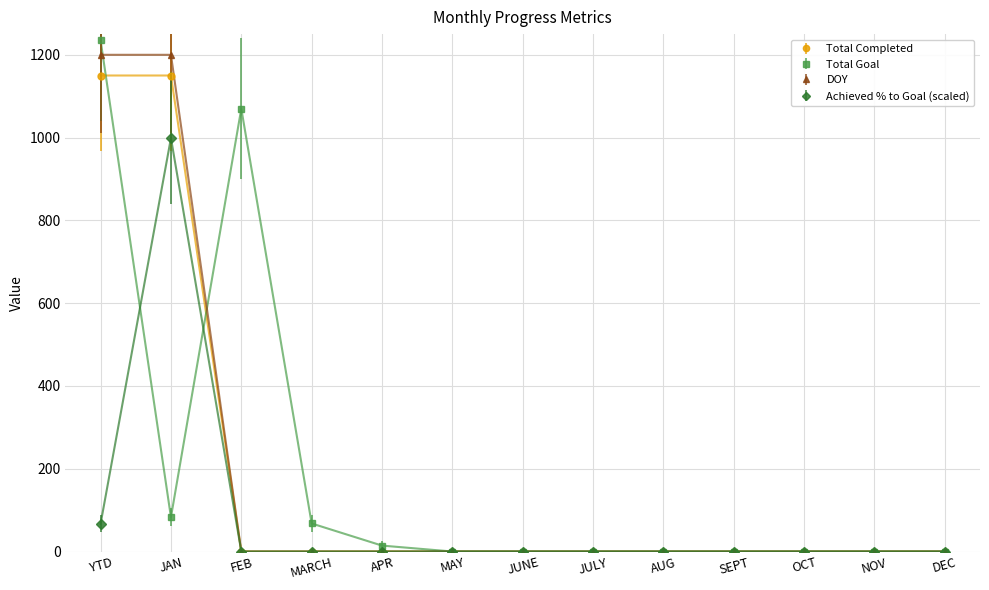

Is it true that Achieved % to Goal (scaled) equals -364.0 at JUNE?

False